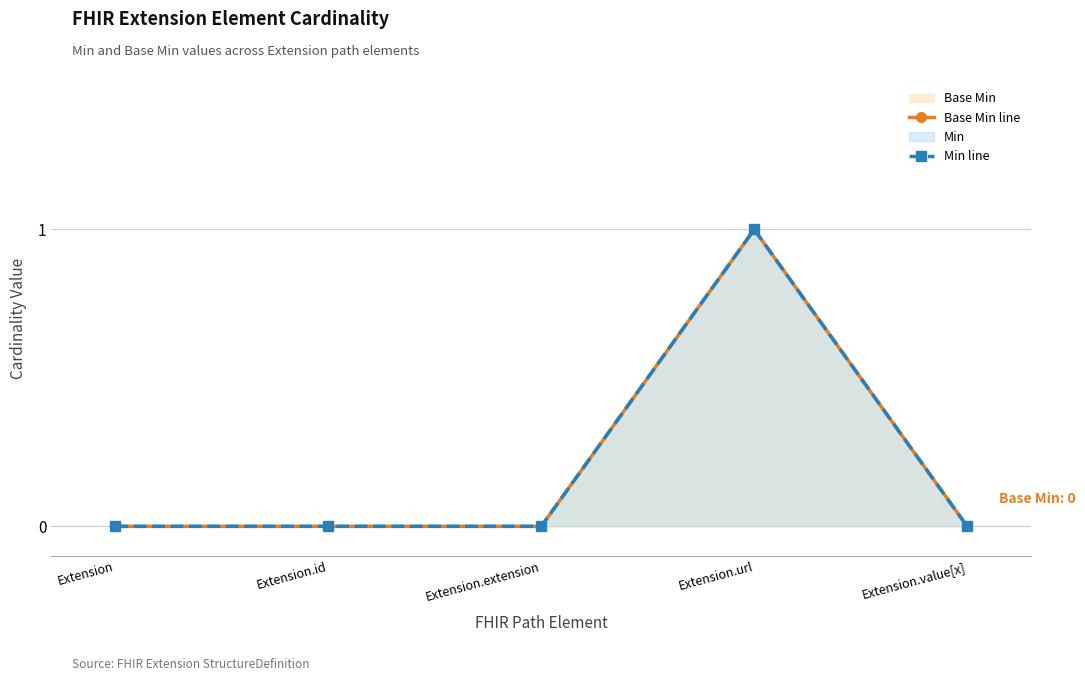

True or false: Min line has a value of 0 at Extension.value[x].

True